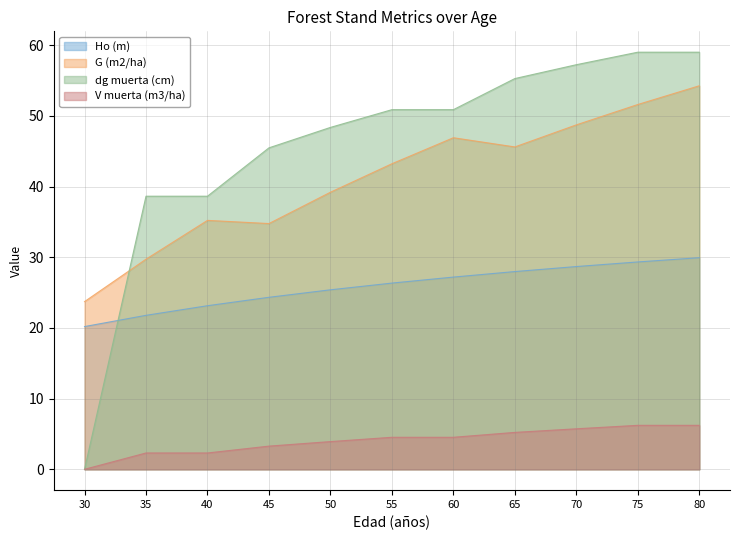

How many data points in Ho (m) are less than 26?

5